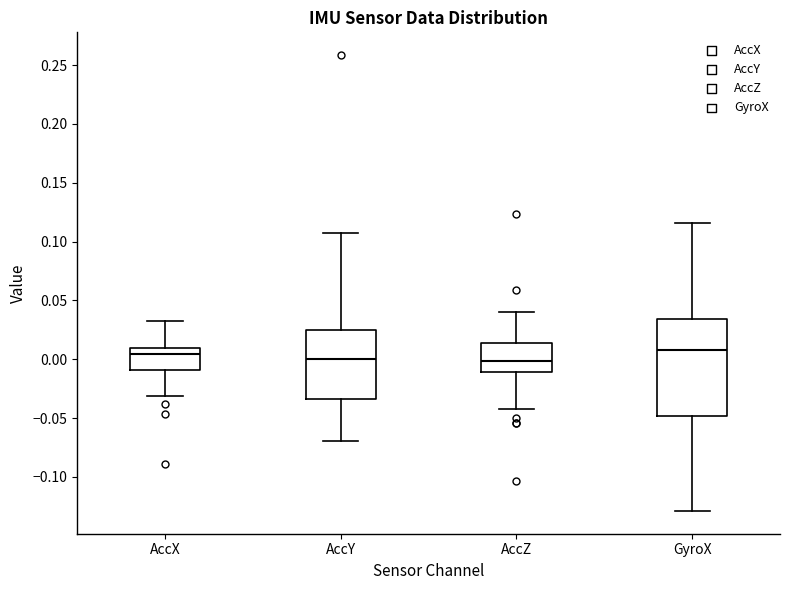

Where is the upper edge of the box for AccZ on the y-axis? The values are not printed on the chart, so give them approximately, as read against the axis.

0.015